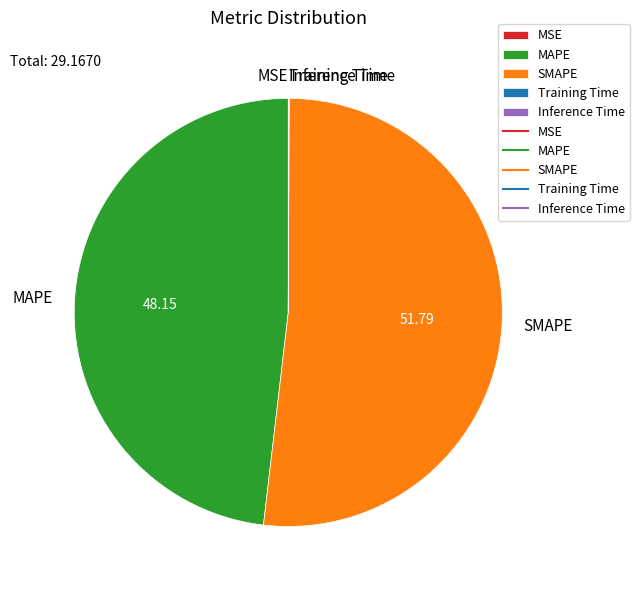

Approximately how many times larger is the value at MAPE compared to SMAPE?

0.9